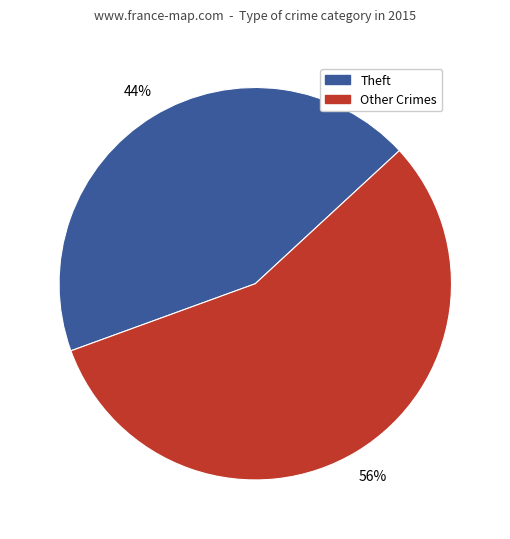

True or false: Other Crimes accounts for 45% of the total.

False